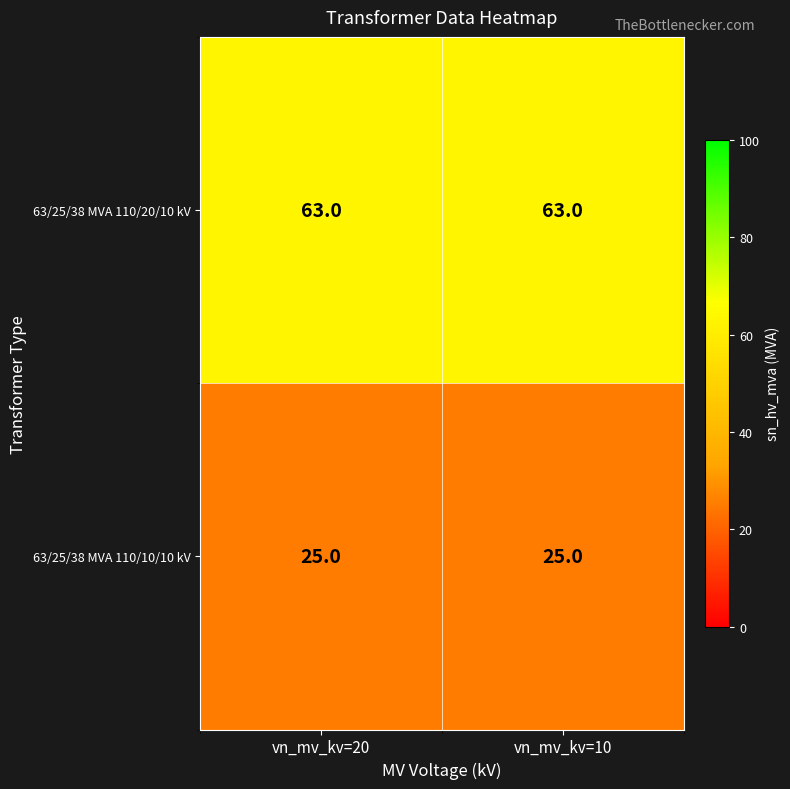

What is the approximate value of 63/25/38 MVA 110/20/10 kV at vn_mv_kv=20?

63